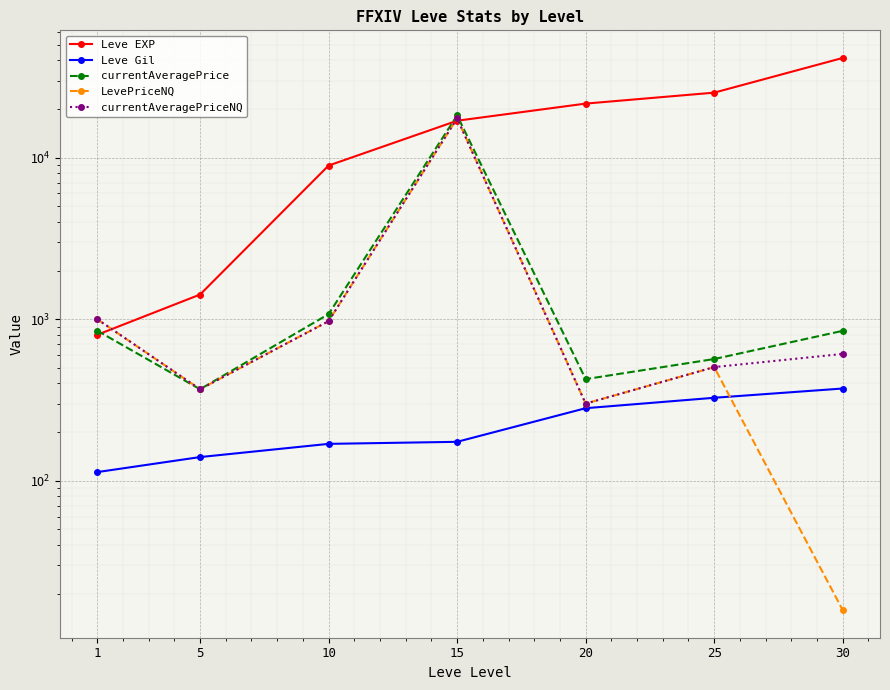

Between 5 and 10, which series saw the biggest shift?

Leve EXP